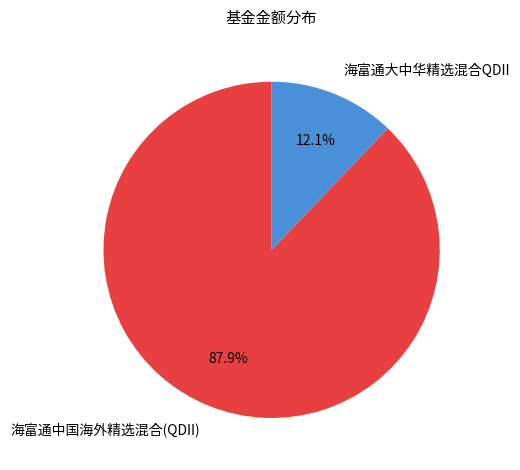

To the nearest percent, what is the average slice percentage?

50%